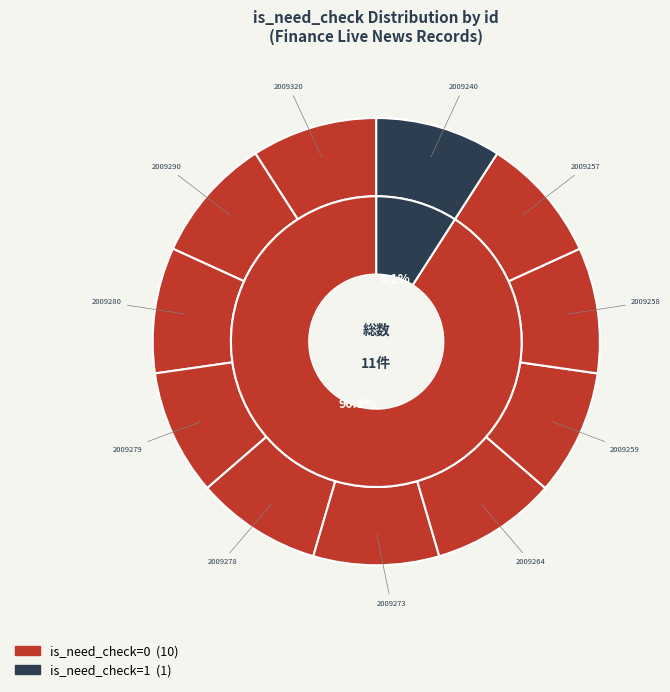

Which category has the biggest portion of the pie?

2009240